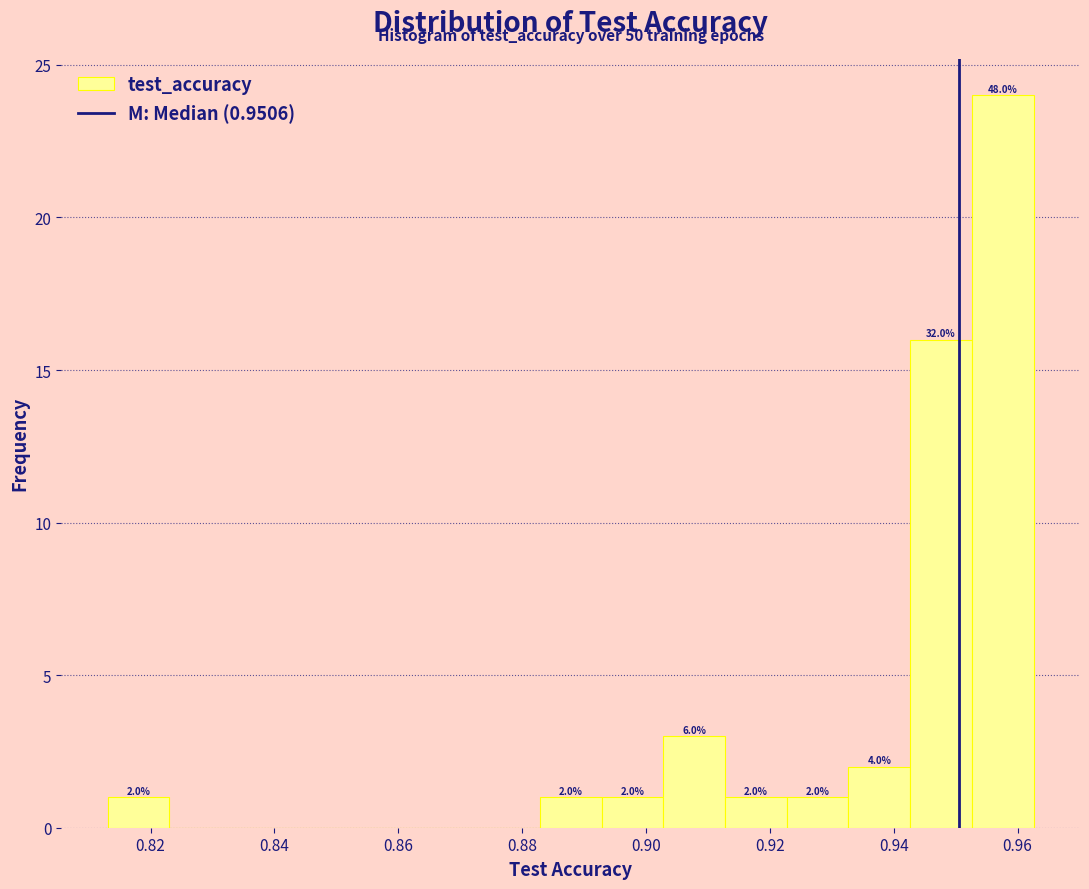

Which range on the x-axis has the tallest bar?

0.952 to 0.962